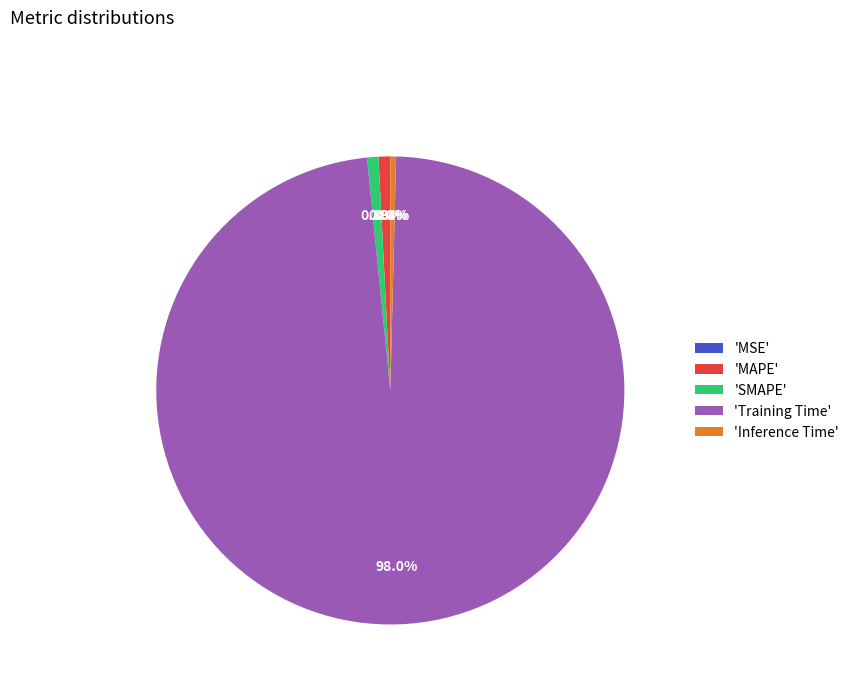

Is the sum of 'MAPE' and 'Training Time' greater than half?

Yes